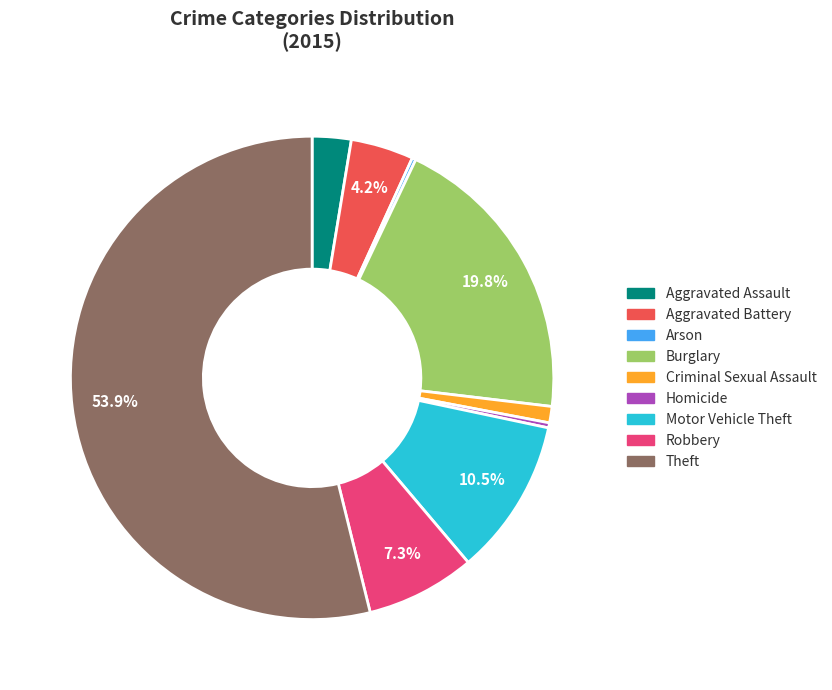

Which slice is the largest?

Theft